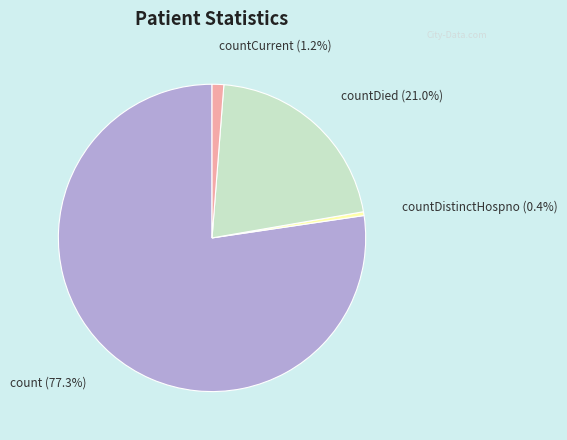

Which has a higher value, count (77.3%) or countCurrent (1.2%)?

count (77.3%)